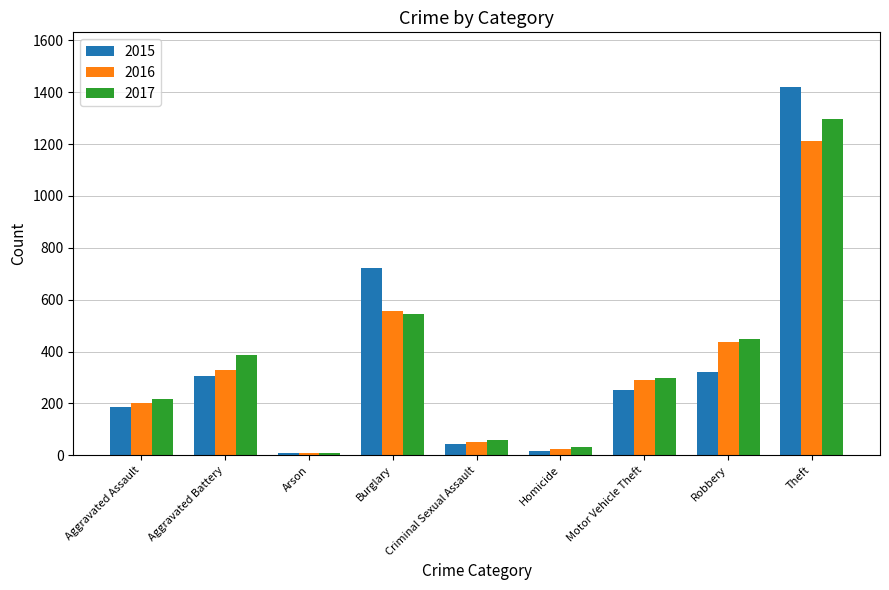

Reading left to right, extract all data points from this chart.

2015: Aggravated Assault=188	Aggravated Battery=307	Arson=8	Burglary=722	Criminal Sexual Assault=44	Homicide=15	Motor Vehicle Theft=252	Robbery=321	Theft=1418
2016: Aggravated Assault=200	Aggravated Battery=328	Arson=7	Burglary=558	Criminal Sexual Assault=50	Homicide=24	Motor Vehicle Theft=291	Robbery=438	Theft=1212
2017: Aggravated Assault=216	Aggravated Battery=388	Arson=10	Burglary=546	Criminal Sexual Assault=58	Homicide=33	Motor Vehicle Theft=299	Robbery=449	Theft=1296